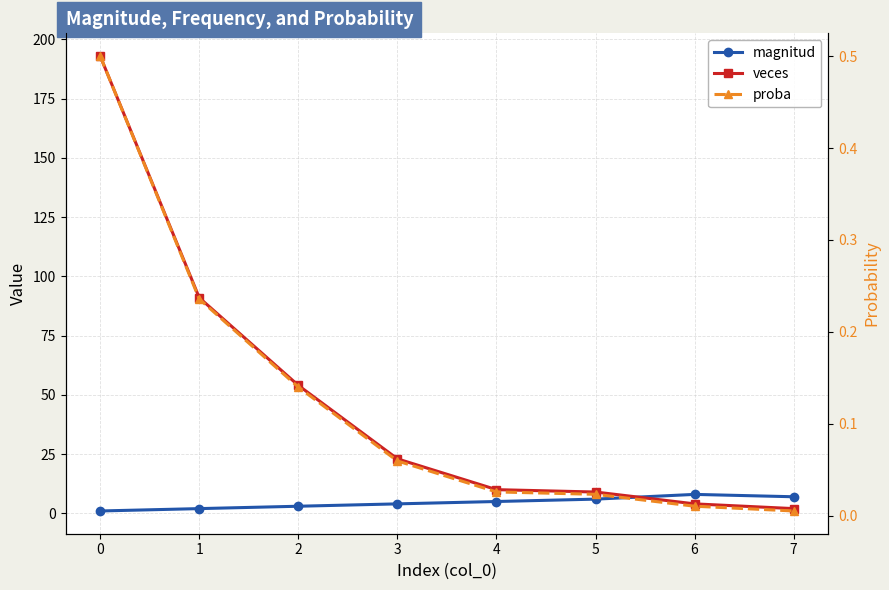

Which category has the lowest value in the proba series?

7